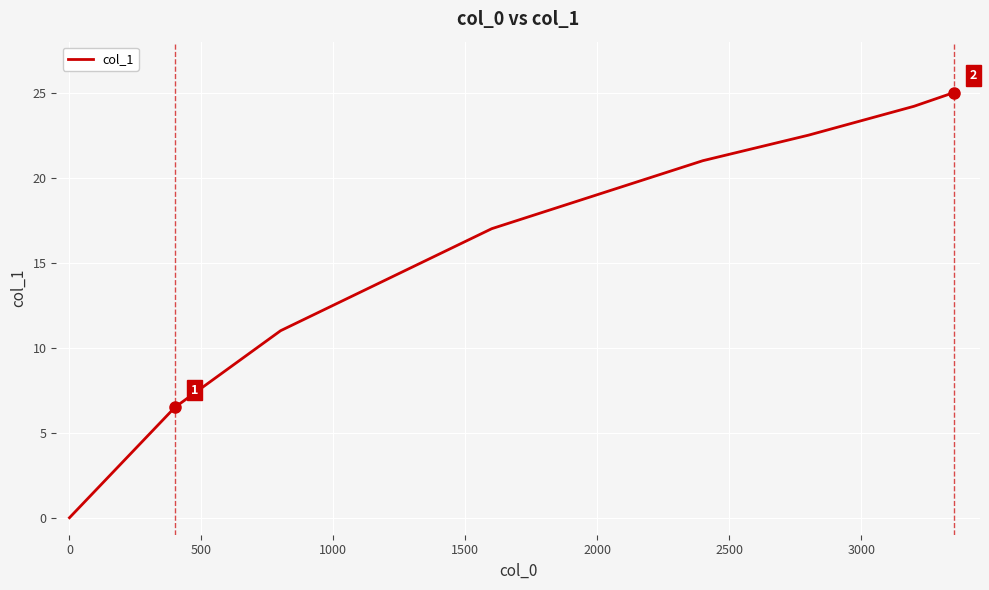

What is the average value?

16.0